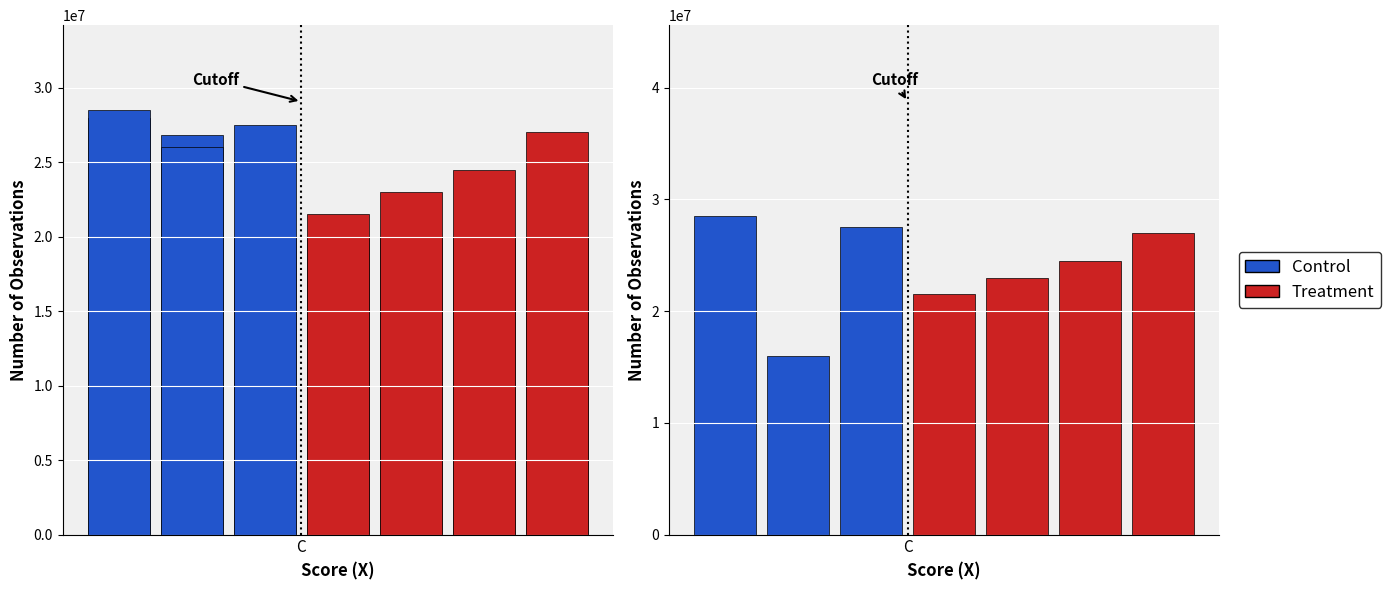

Does the chart contain stacked bars?

No